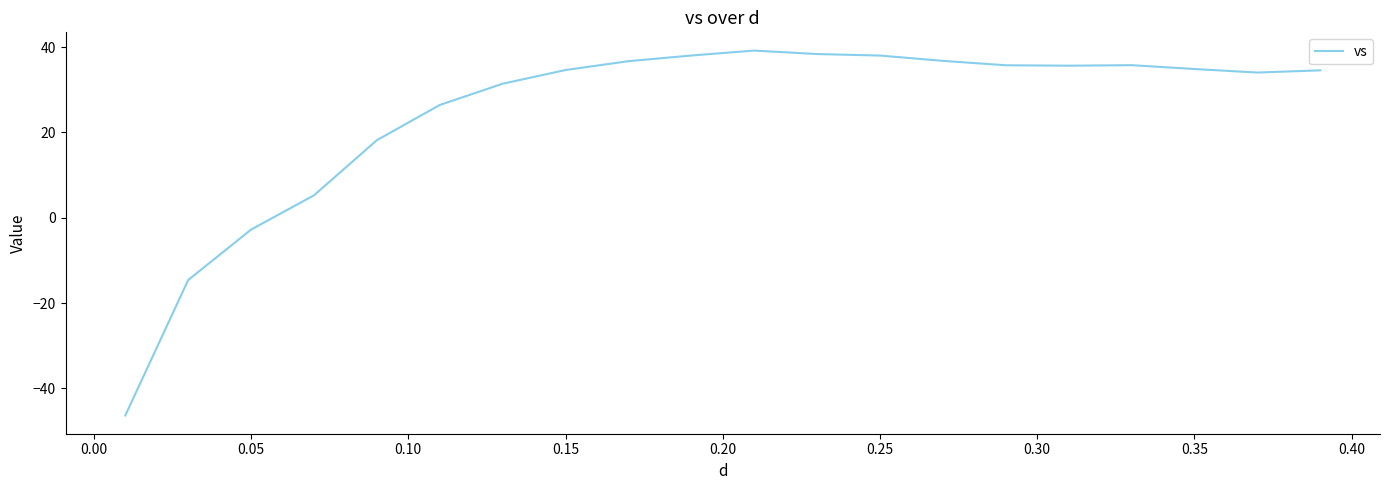

What is the difference between the maximum and minimum values?

85.6